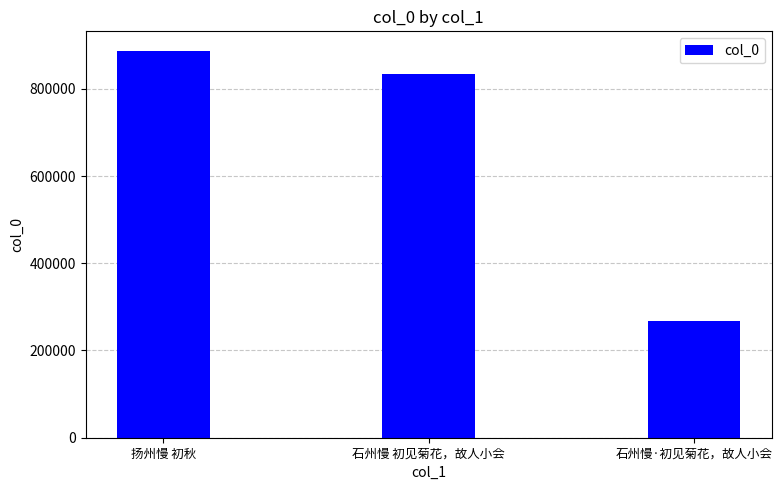

What is the sum of all values?

1990289